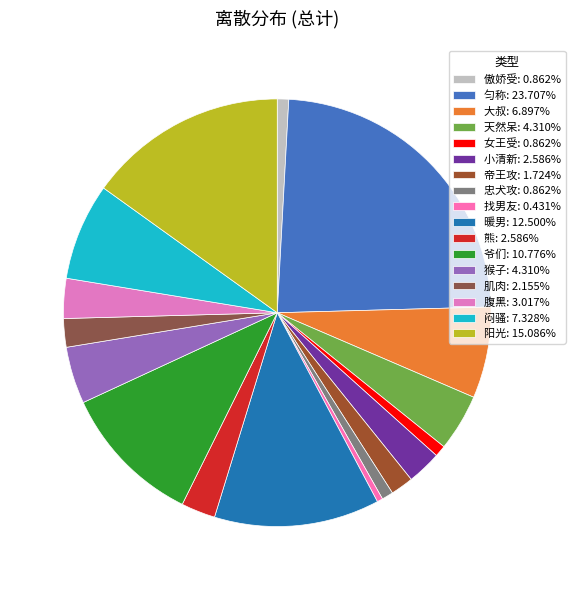

Which category has the biggest portion of the pie?

匀称